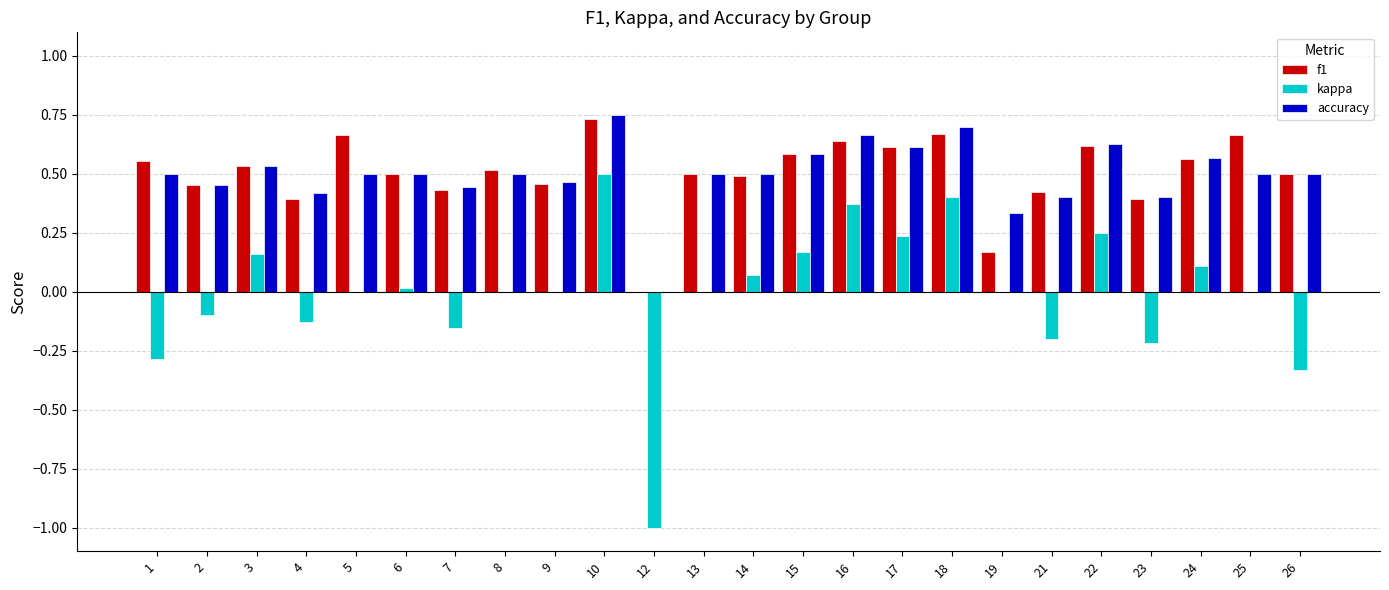

Which category has the highest value in the accuracy series?

10